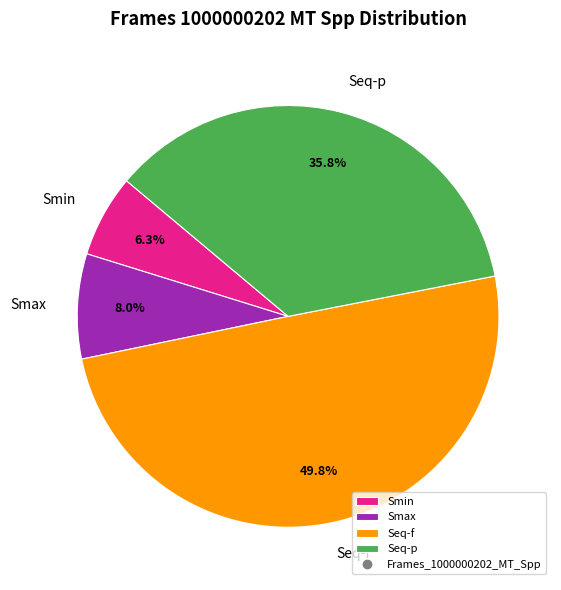

Count the number of slices in the pie.

4